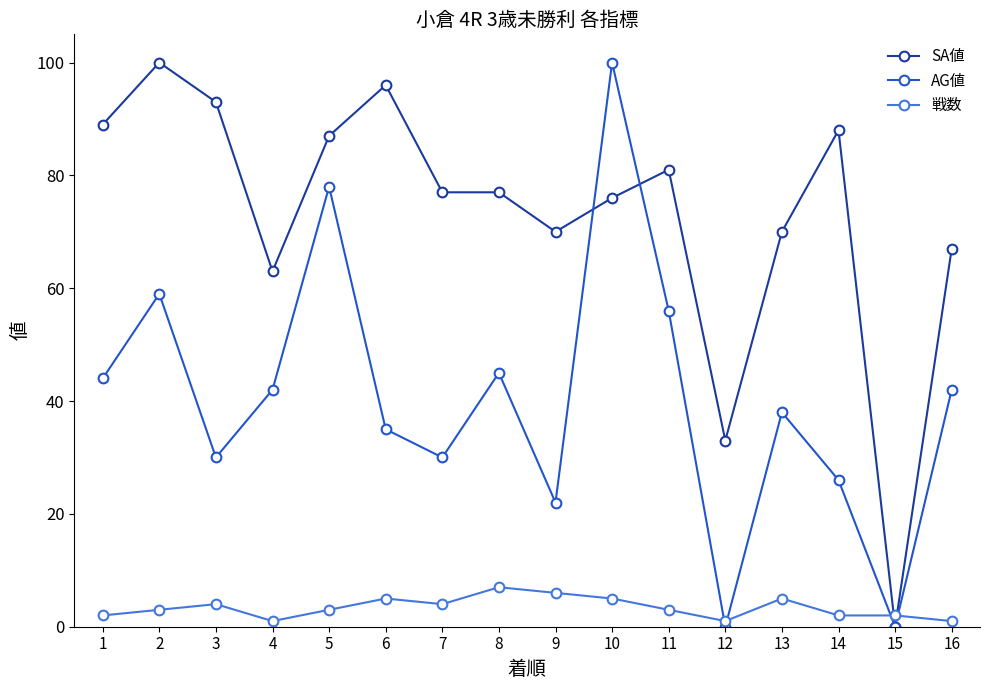

Does the chart have visible grid lines?

No